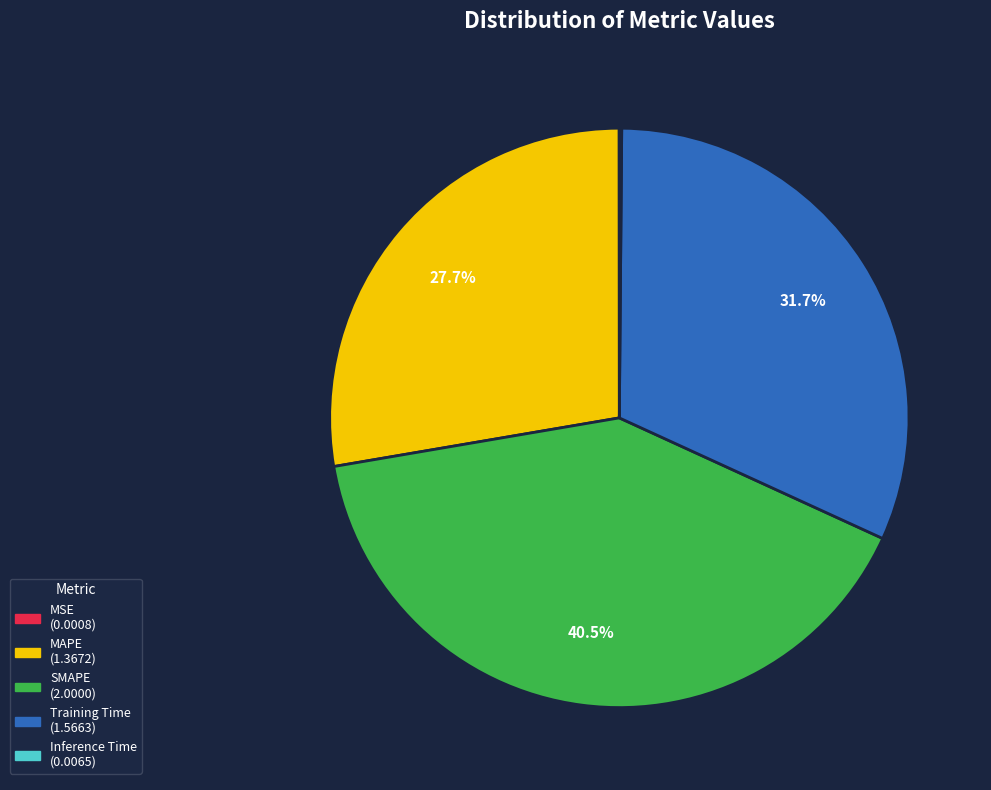

Does Training Time represent more than half of the total?

No